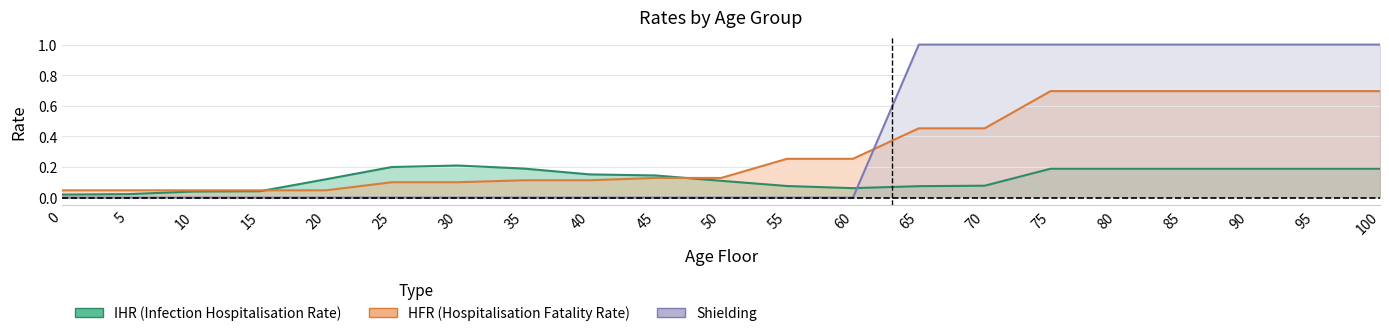

At which category is the sum across all series the highest?

75